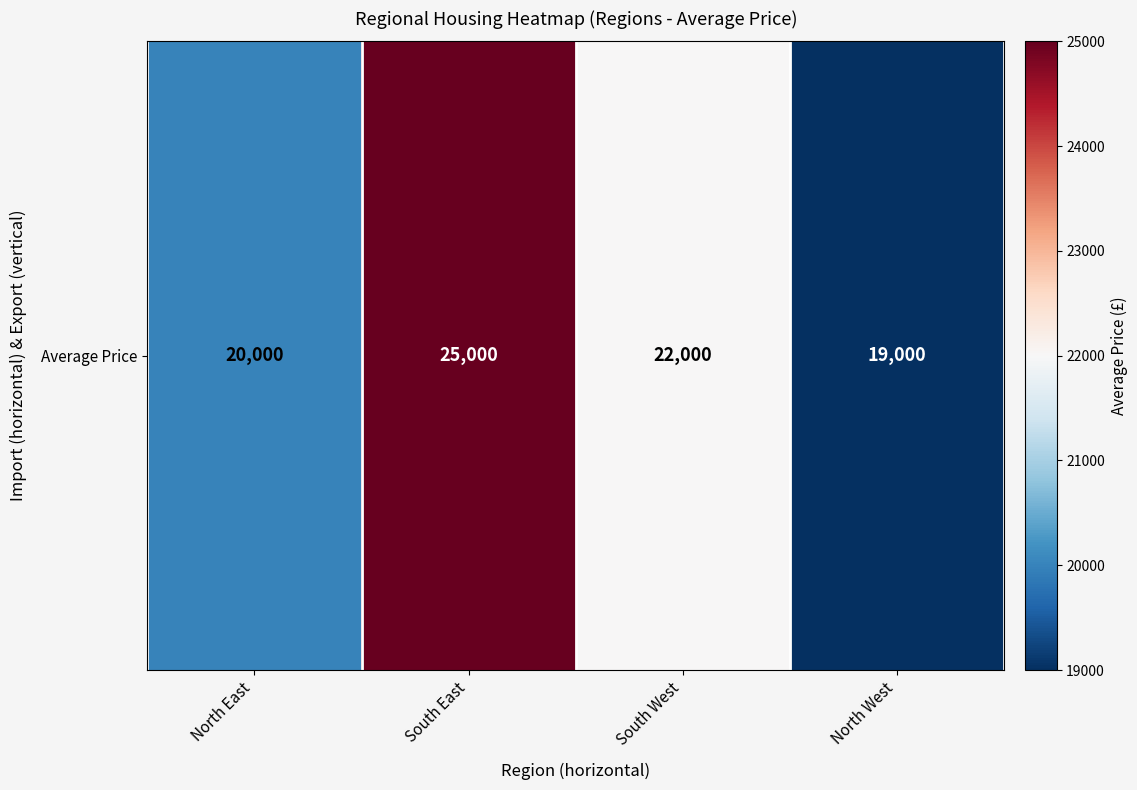

The value at North East is 29101. True or false?

False